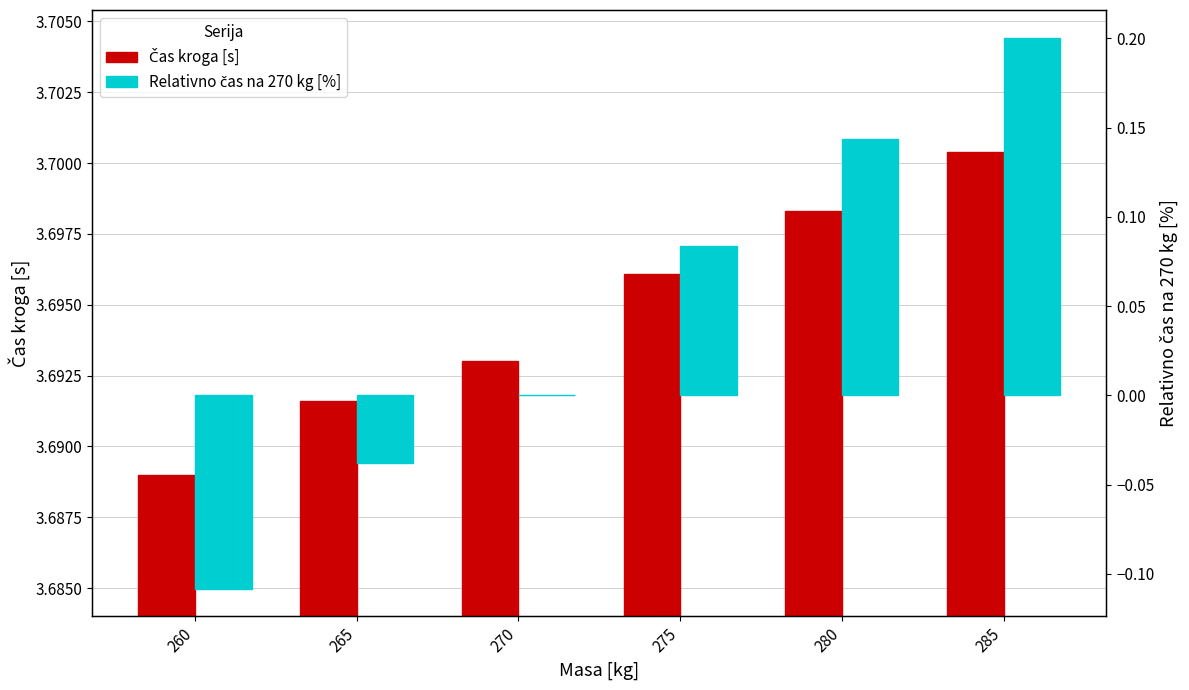

Reading left to right, what are all the values shown in this chart?

Čas kroga [s]: 260=3.7	265=3.7	270=3.7	275=3.7	280=3.7	285=3.7
Relativno čas na 270 kg [%]: 260=-0.1	265=-0.0	270=0.0	275=0.1	280=0.1	285=0.2